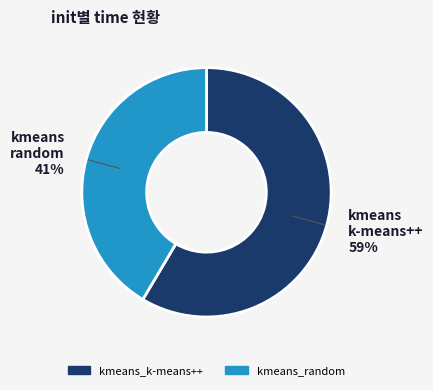

Which slice is the largest?

kmeans_k-means++